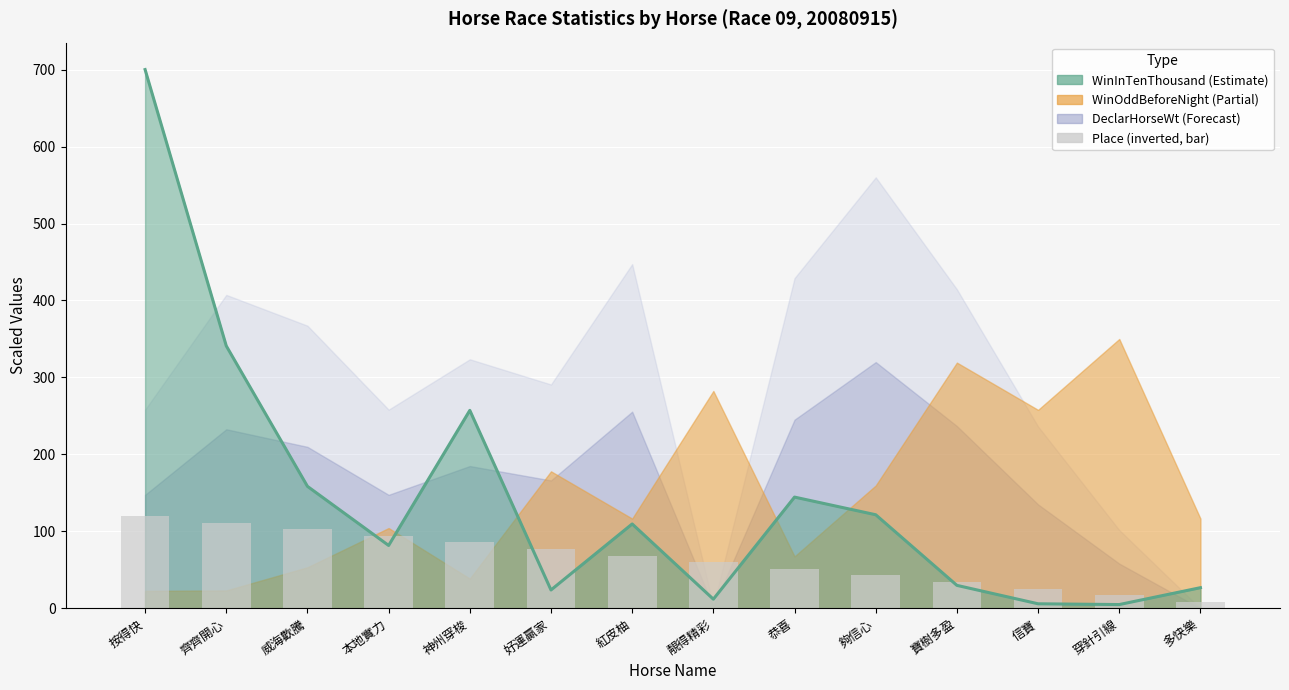

What is the difference between the values at 威海歡騰 and 穿針引線?

85.7